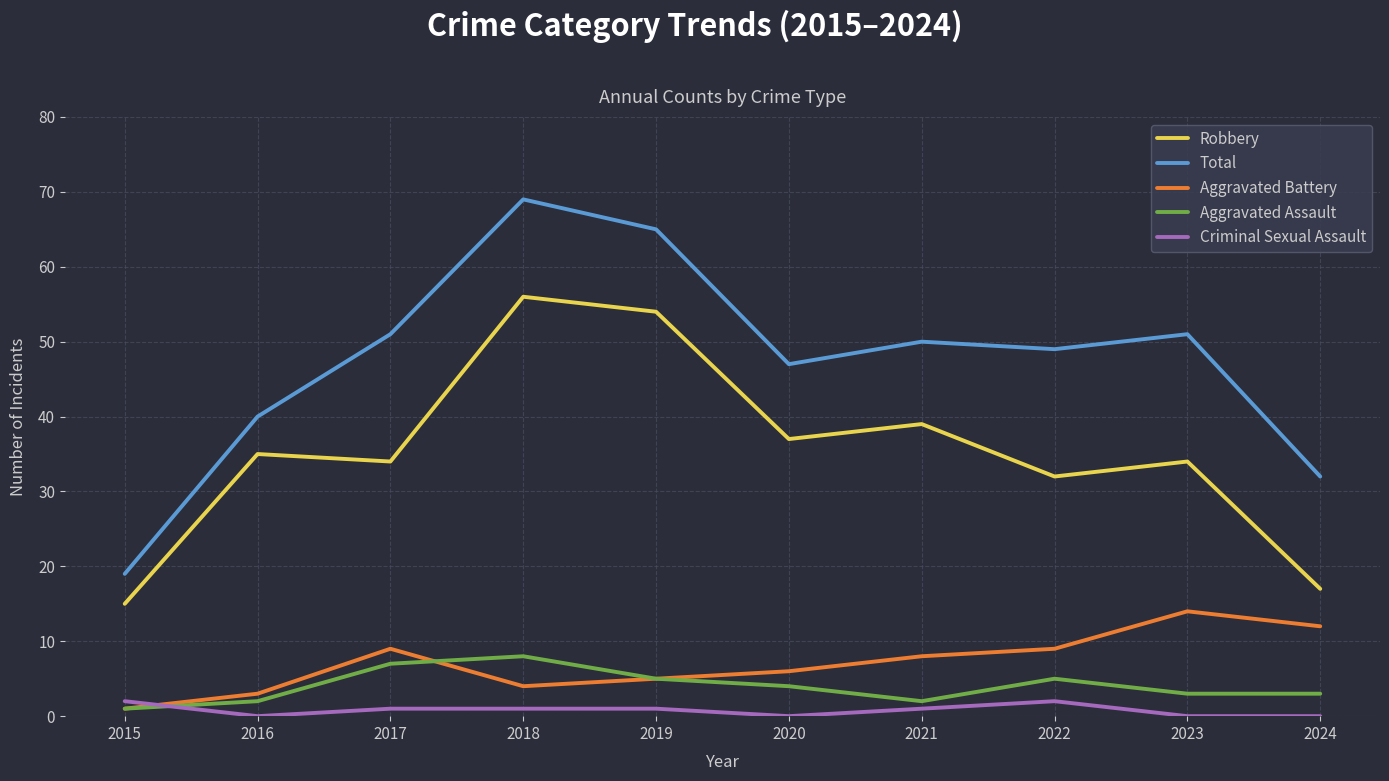

True or false: Aggravated Assault and Robbery cross at least once.

False